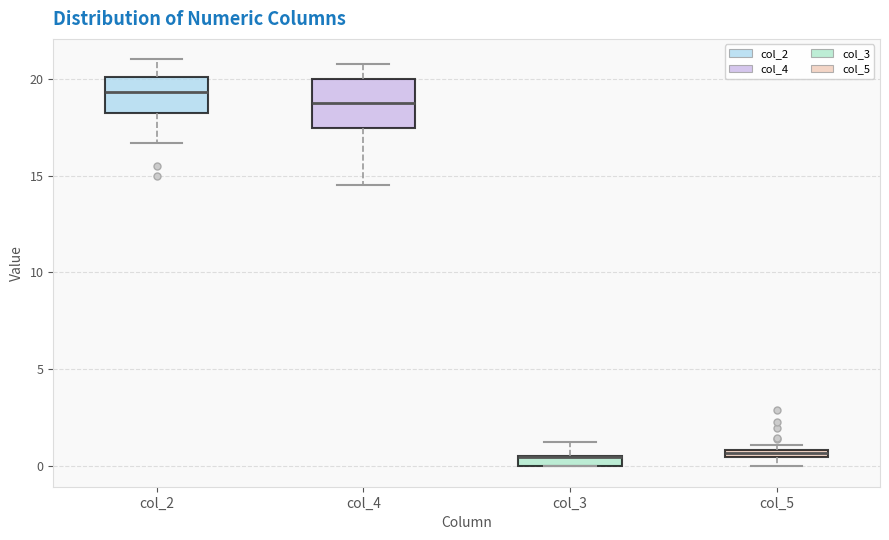

Comparing the boxes themselves (not the whiskers), which one is the tallest?

col_4